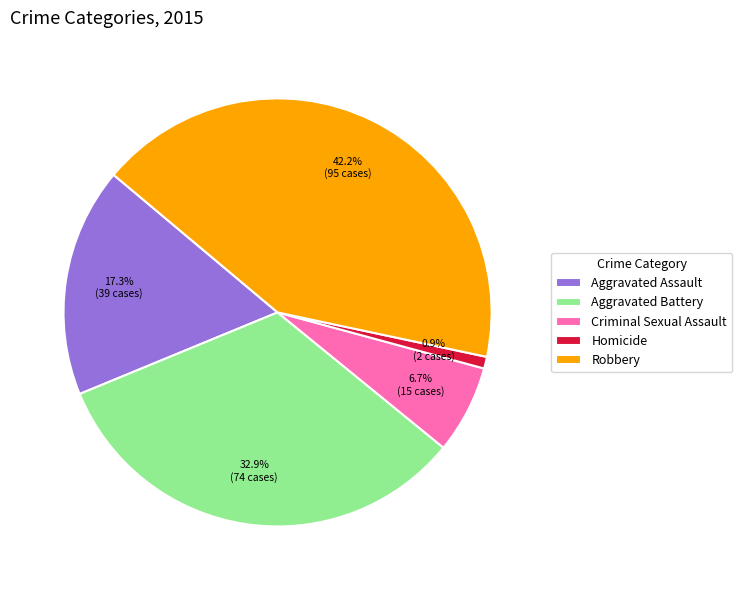

Rank the categories by value from highest to lowest.

Robbery, Aggravated Battery, Aggravated Assault, Criminal Sexual Assault, Homicide